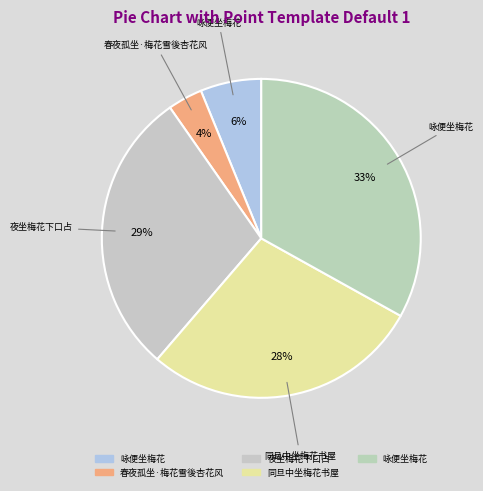

How many slices are in this pie chart?

5